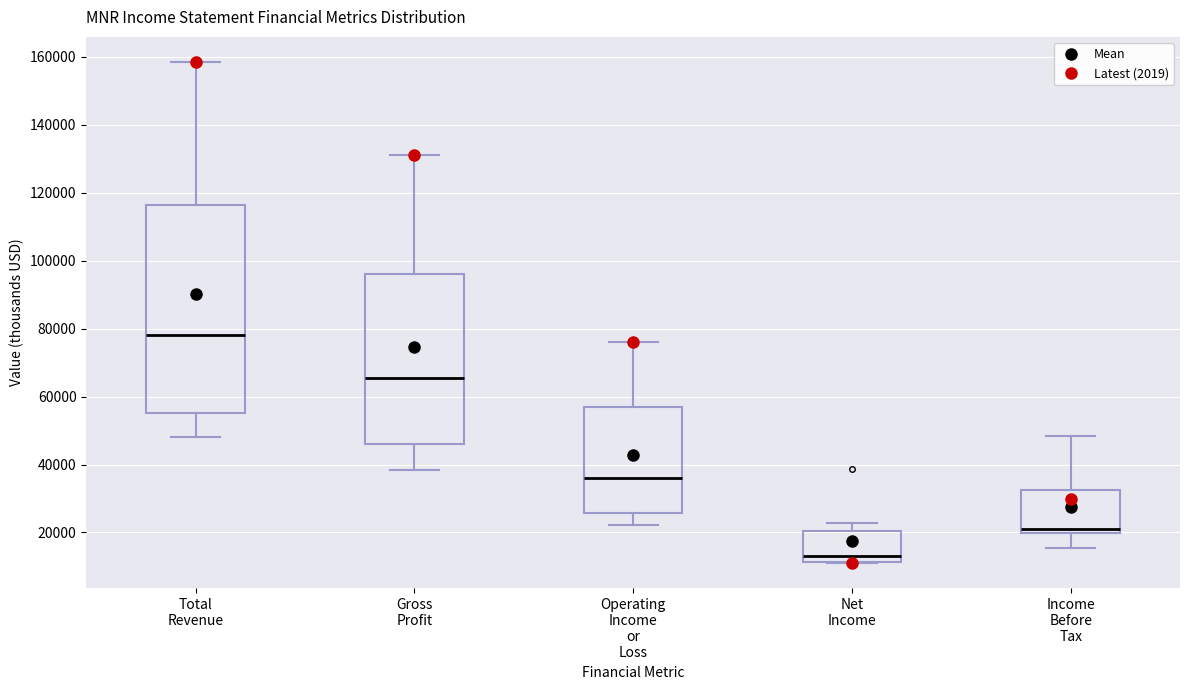

Reading left to right, read every box against the y-axis: the position of its median line, the range the box covers, and the ends of its whiskers. The values are not printed on the chart, so give them approximately, as read against the axis.

Total Revenue: median 78000, box 56000 to 116000, whiskers 48000 to 158000
Gross Profit: median 66000, box 46000 to 96000, whiskers 38000 to 132000
Operating Income or Loss: median 36000, box 26000 to 56000, whiskers 22000 to 76000
Net Income: median 14000, box 12000 to 20000, whiskers 12000 to 22000
Income Before Tax: median 22000, box 20000 to 32000, whiskers 16000 to 48000